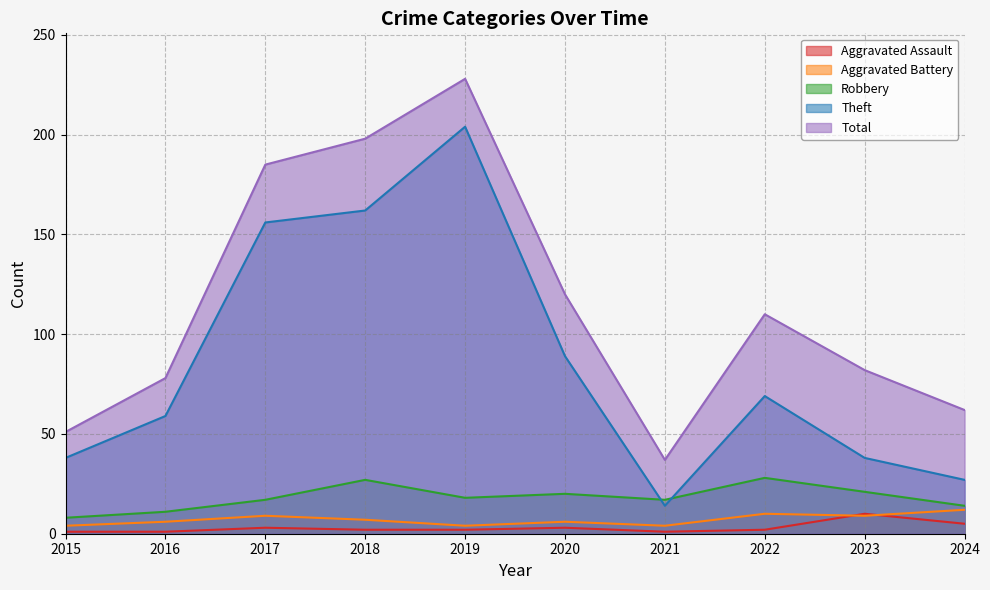

What is the spread (max minus min) of values at 2023?

73